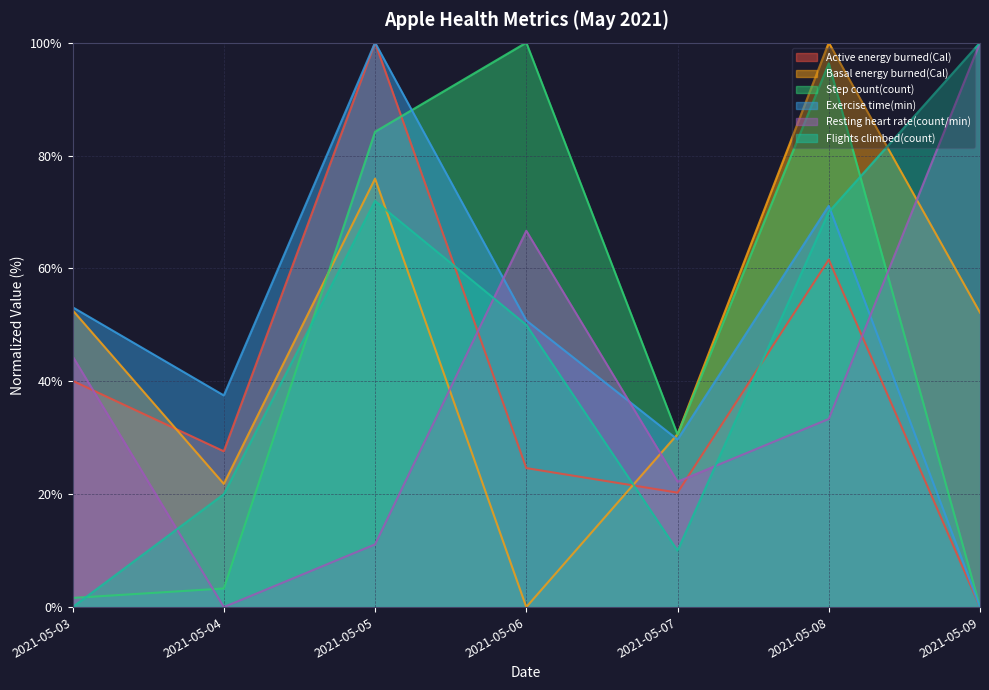

What is the sum of the Resting heart rate(count/min) values at 2021-05-07 and 2021-05-09?

122.2